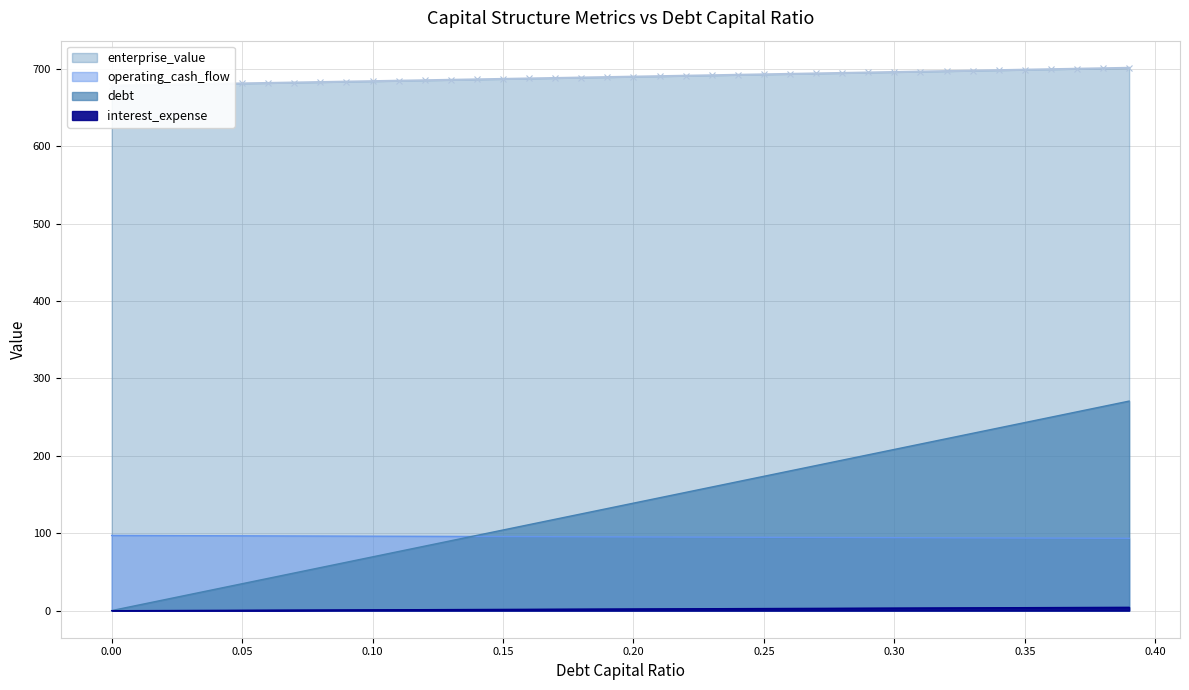

True or false: debt_capital and interest_expense intersect in this chart.

False